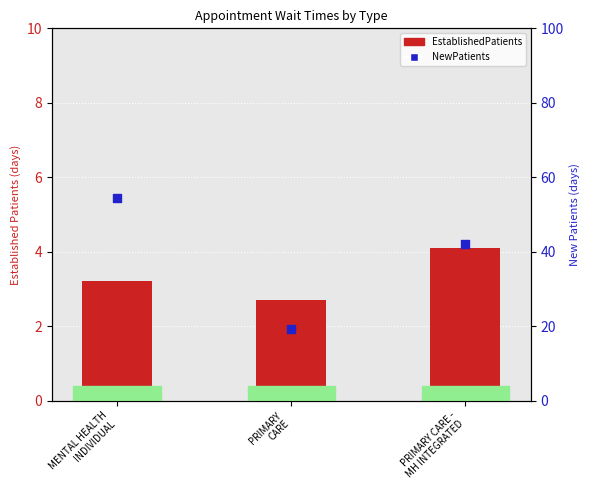

Which series has the widest spread of Y values?

NewPatients